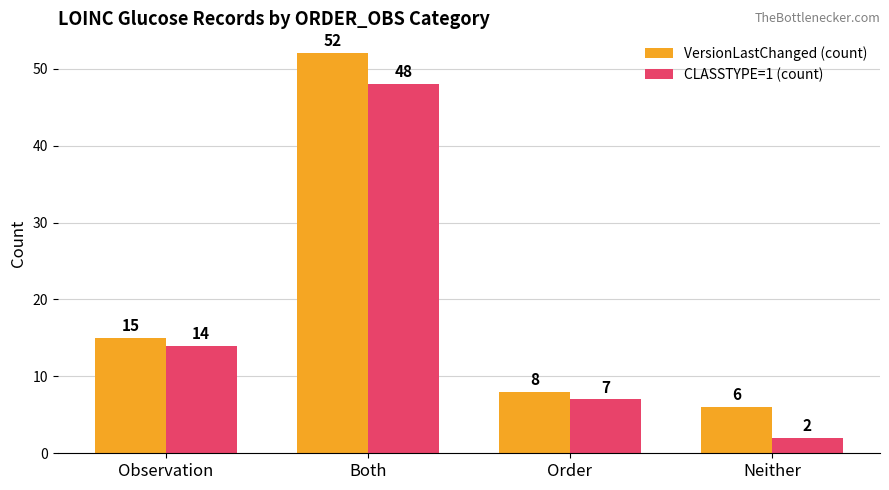

What is the label of the 3rd bar from the right?

Both